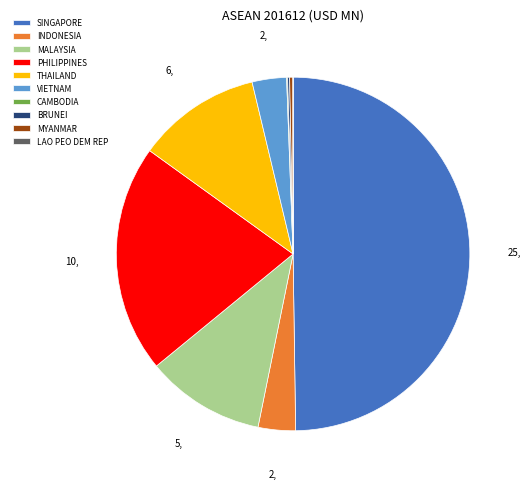

Is THAILAND the majority of the pie?

No